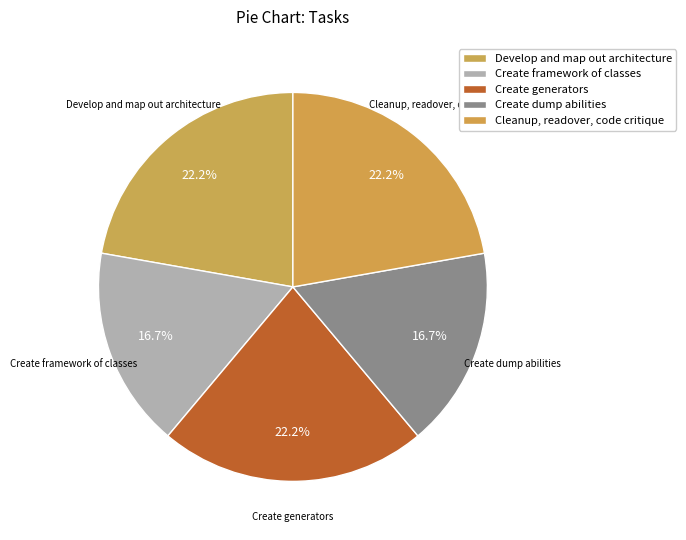

True or false: Create dump abilities accounts for 17% of the total.

True